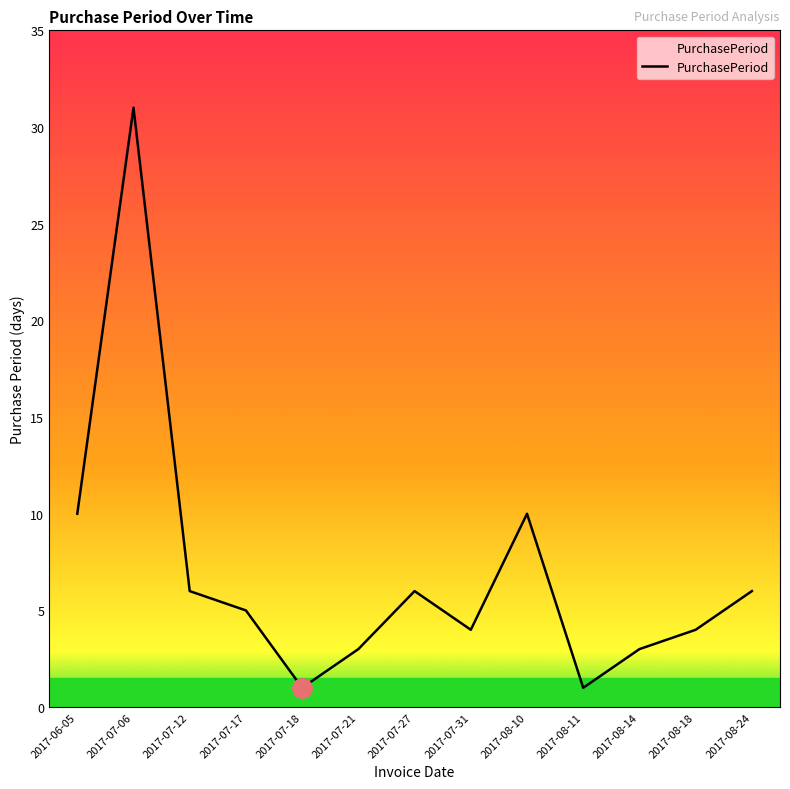

The chart shows a value of 31 at 2017-07-06. True or false?

True